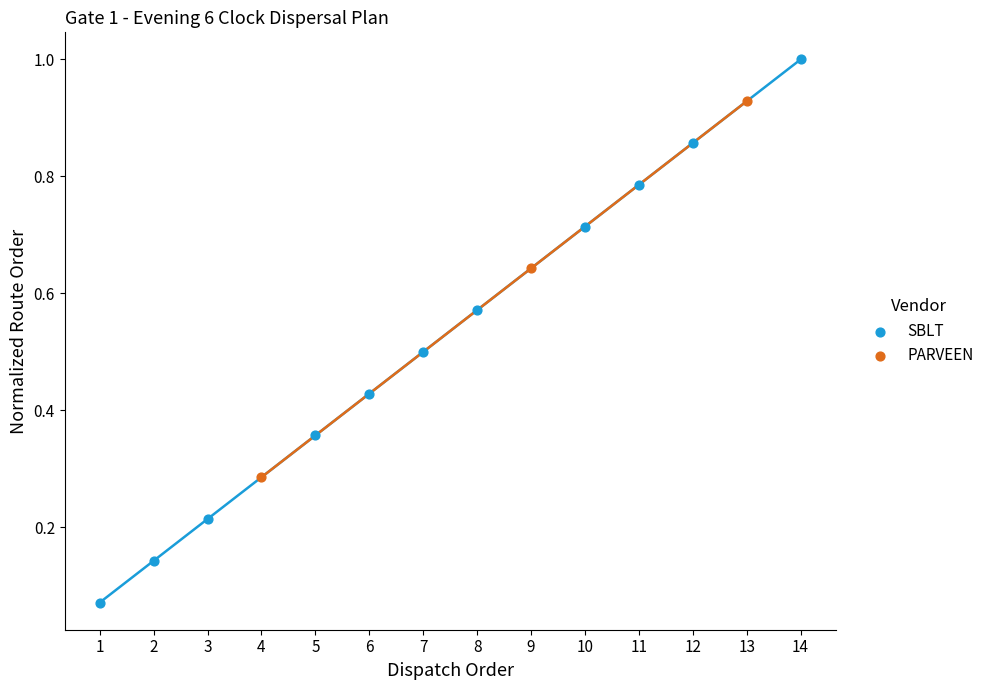

Which series contains the lowest Y value?

SBLT